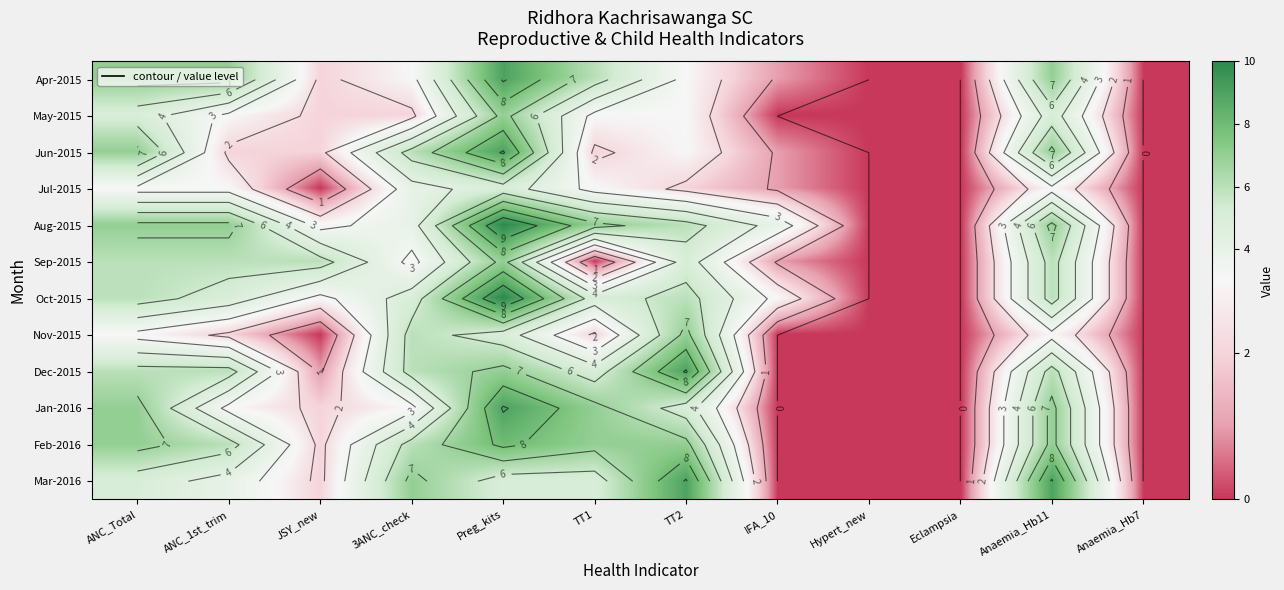

What is the greatest value displayed?

10